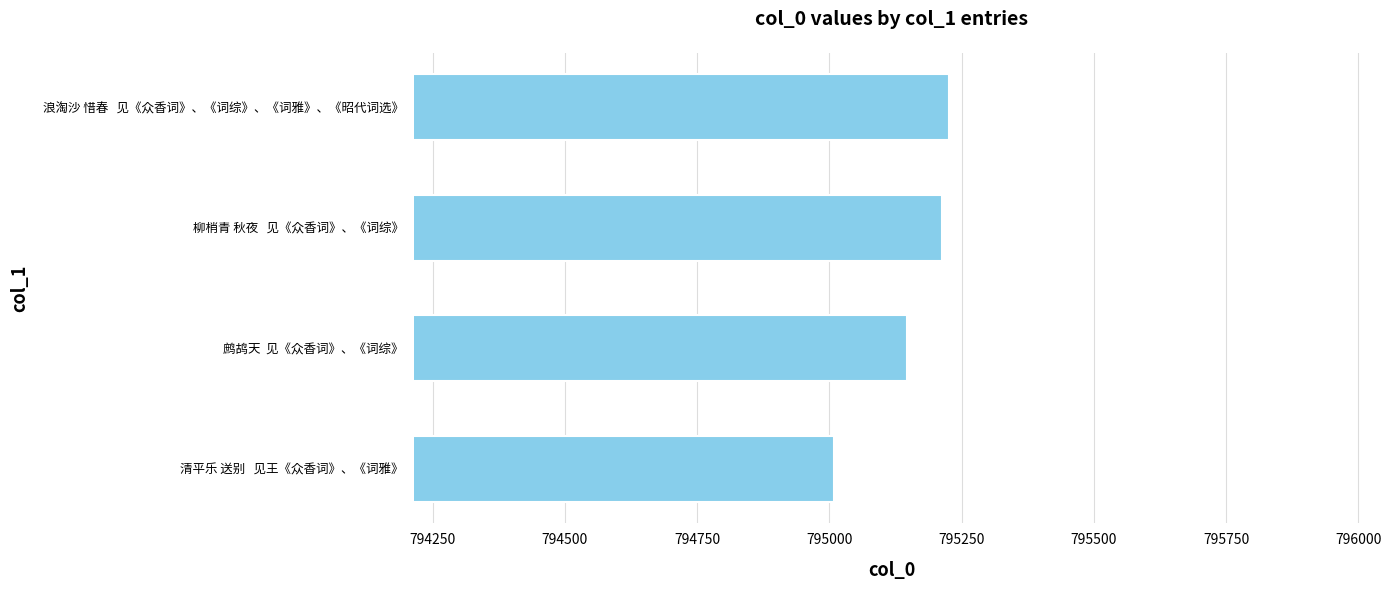

What is the difference between the maximum and second lowest values?

81